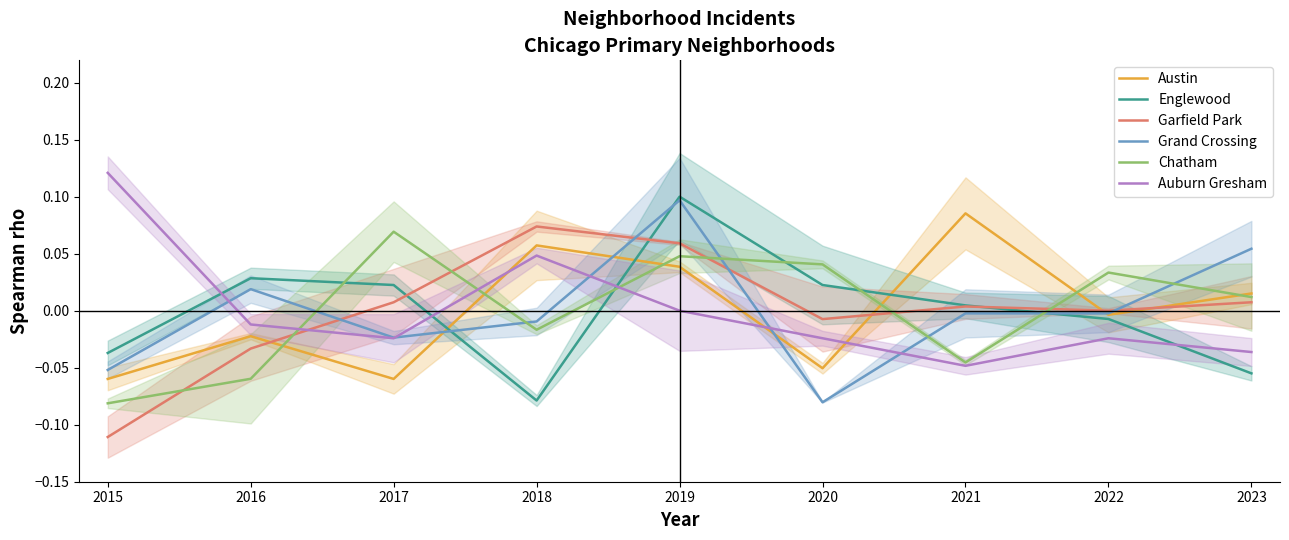

What are all the series names shown in the legend?

Austin, Englewood, Garfield Park, Grand Crossing, Chatham, Auburn Gresham